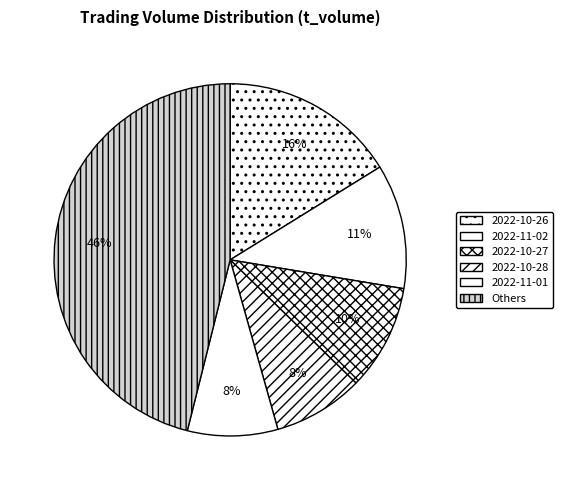

To the nearest percent, what percentage of the pie is 2022-10-27?

10%